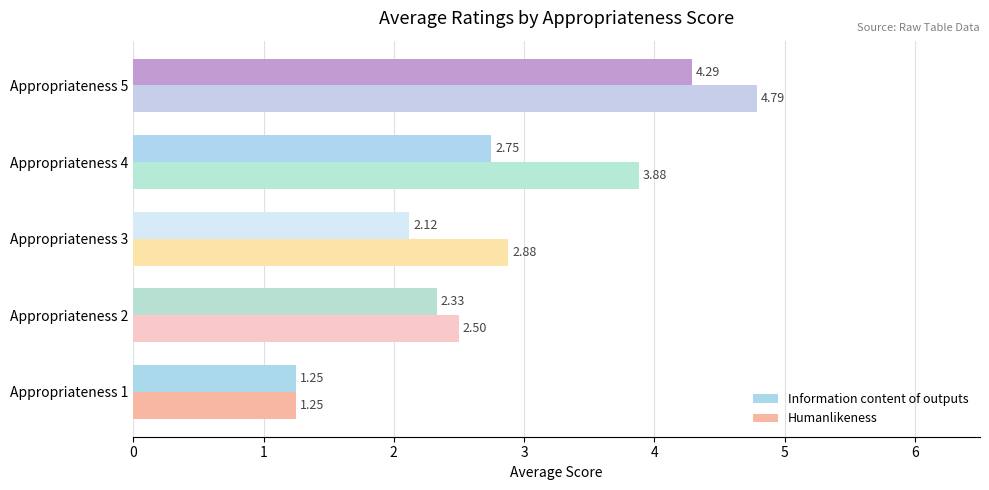

At how many categories does at least one series exceed 2?

4